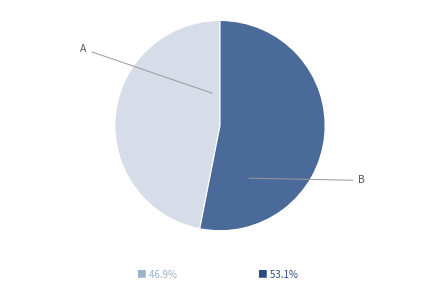

Is there any slice that represents more than half of the pie?

Yes